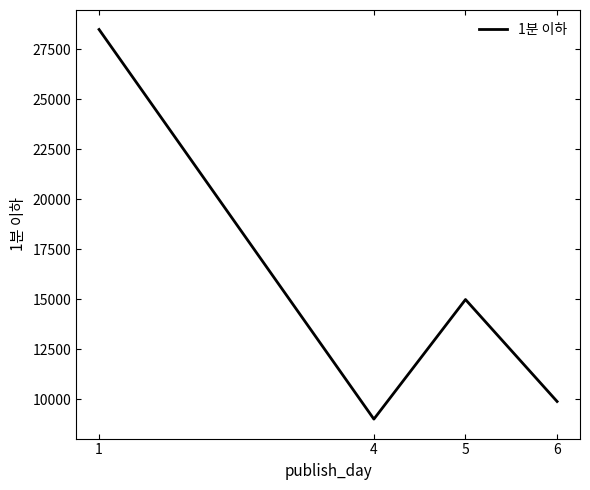

What is the ratio of the value at 5 to the value at 4?

1.7